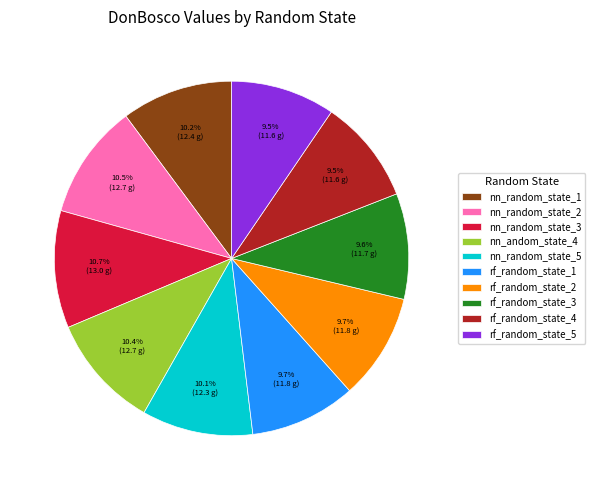

The nn_random_state_1 slice represents 10% of the pie. True or false?

True